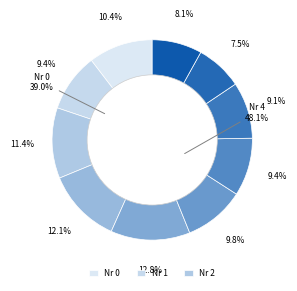

Is it true that 2 is 1% of the pie?

False